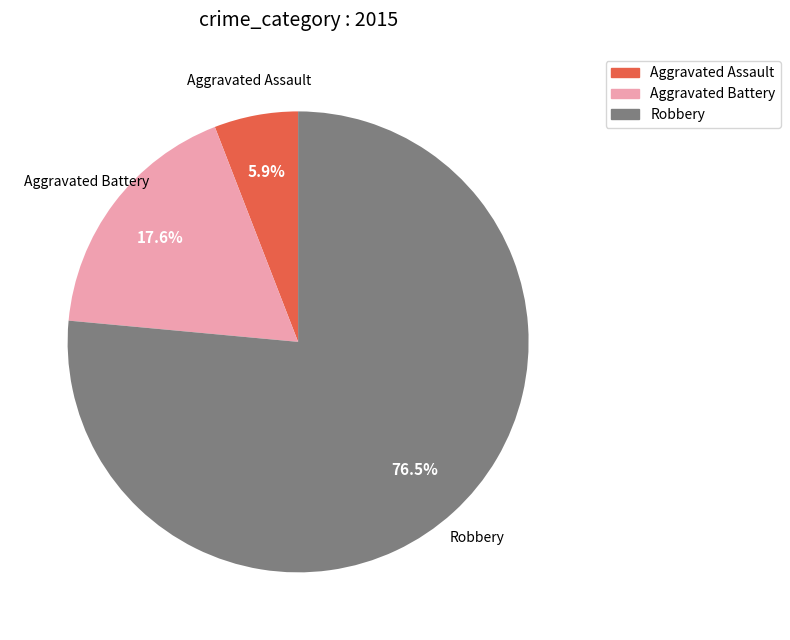

What is the ratio of the value at Aggravated Battery to the value at Robbery?

0.2